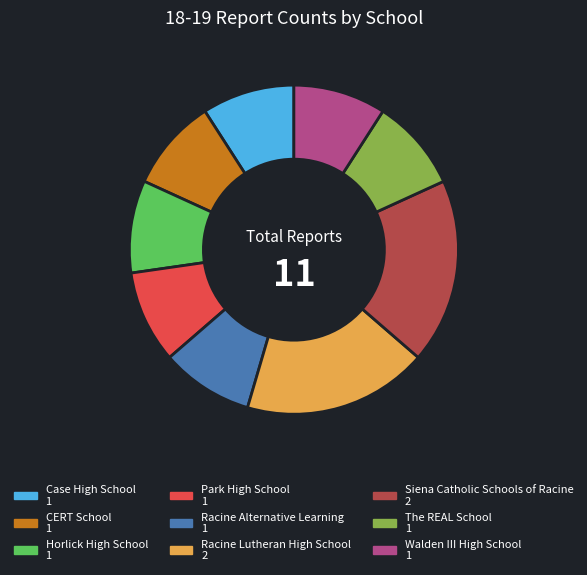

Is there any slice that represents more than half of the pie?

No